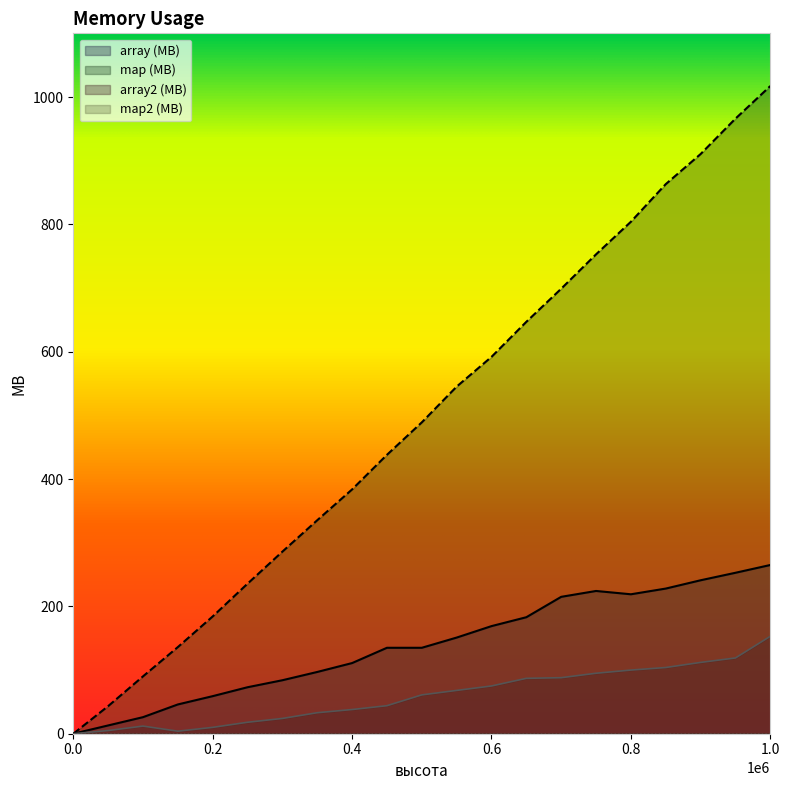

How many data points in map (MB) are less than 489?

10